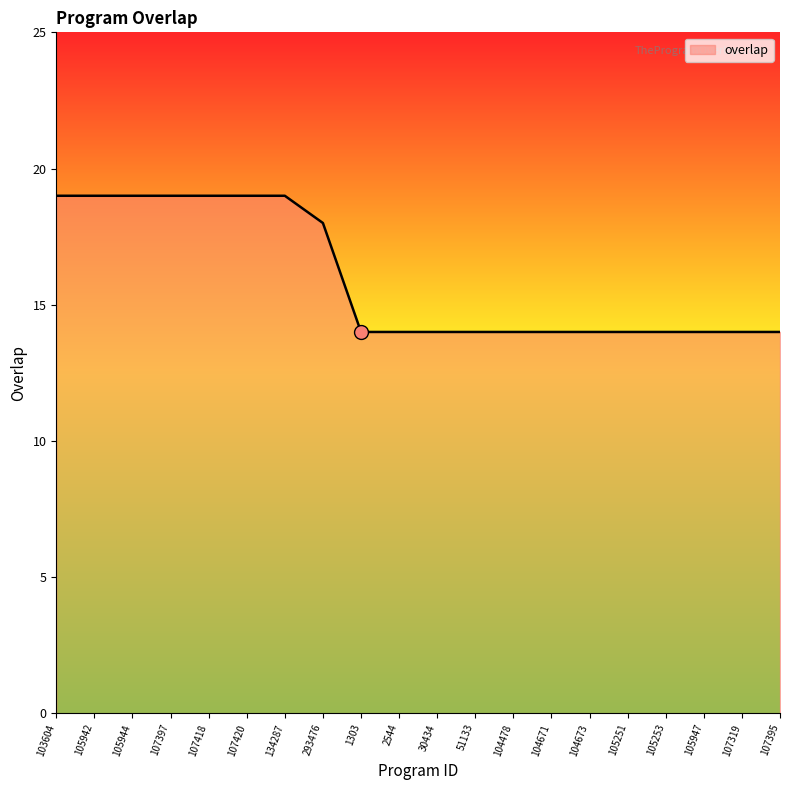

Read the value at 107395.

14